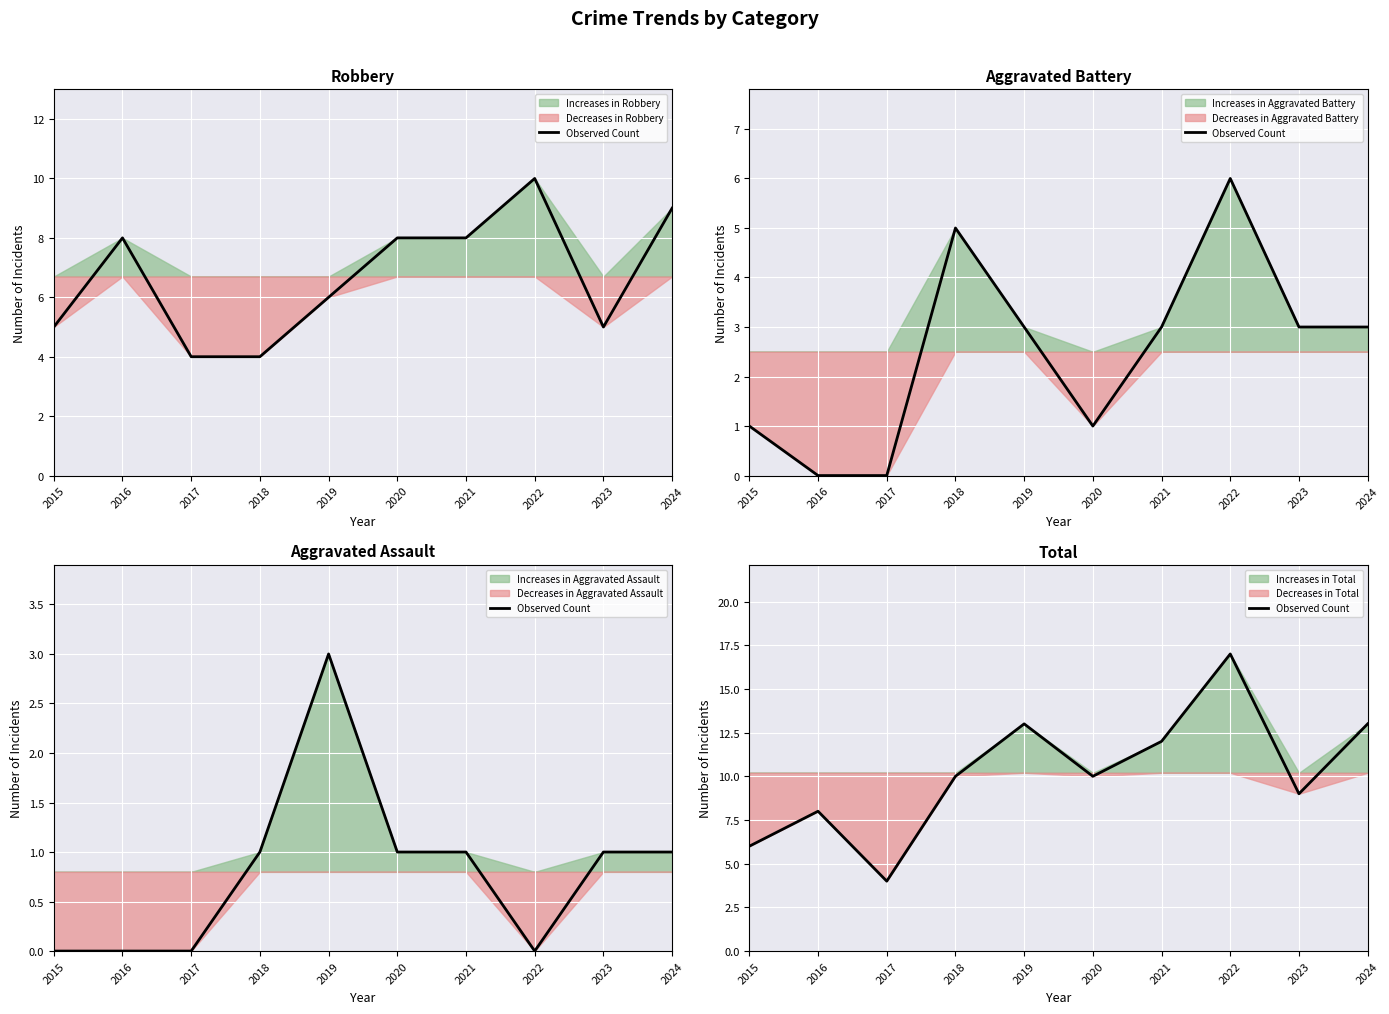

At which category does the data reach its first local valley?

2017